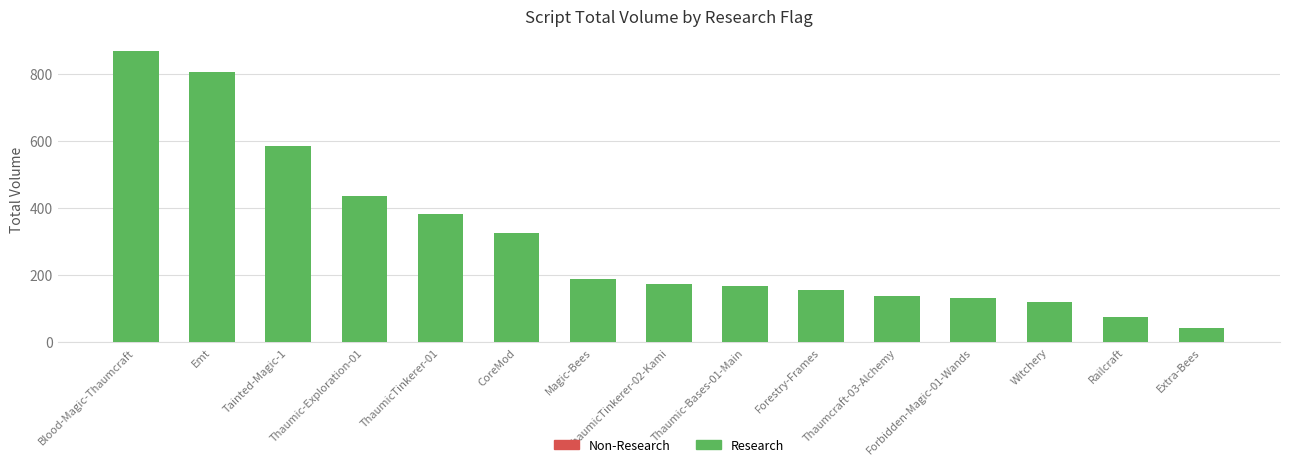

What is the average value?

306